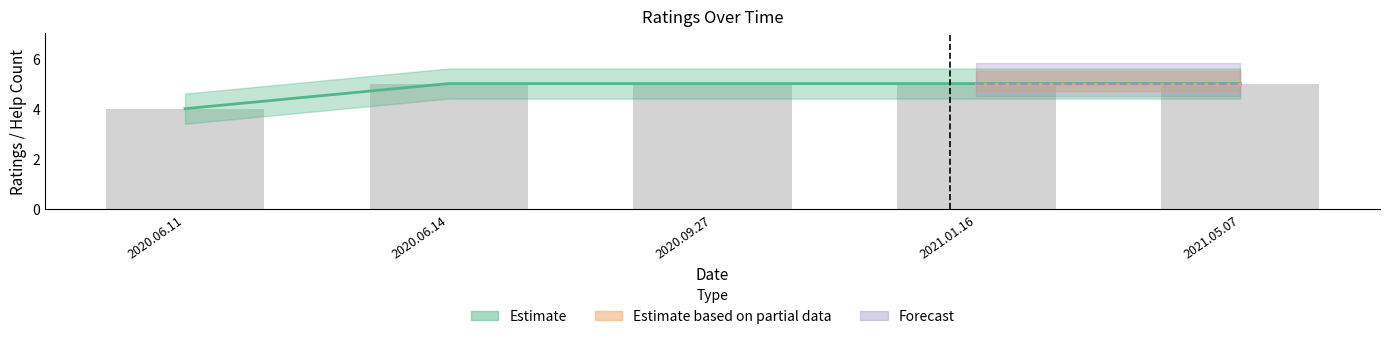

Rank the categories by value from lowest to highest.

2020.06.11, 2020.06.14, 2020.09.27, 2021.01.16, 2021.05.07